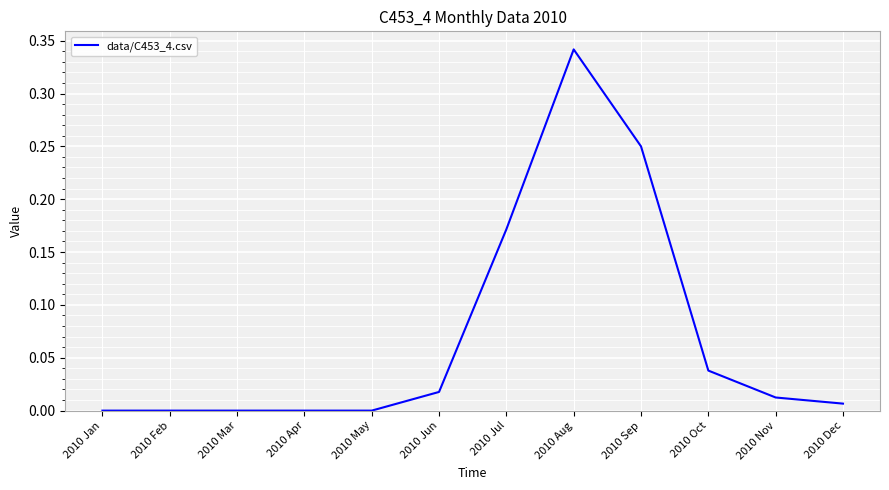

What is the change in value from 2010 Apr to 2010 Jul?

+0.2